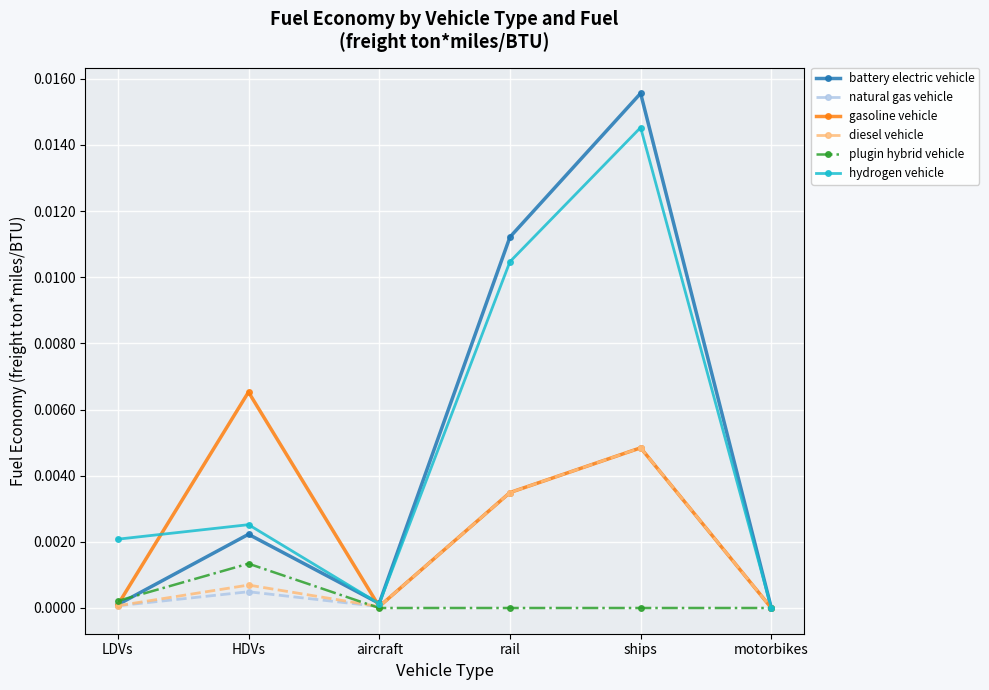

At which label does gasoline vehicle reach its peak?

HDVs